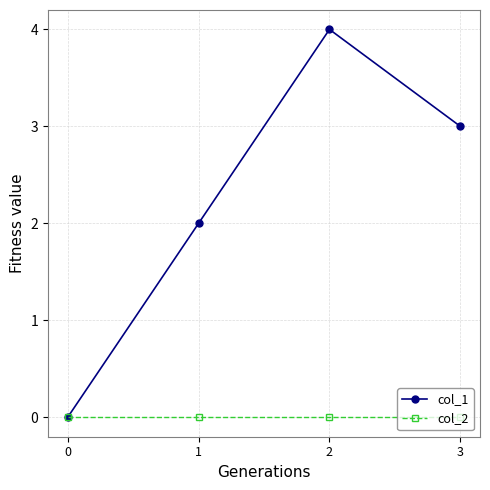

Between 1 and 3, which series saw the biggest shift?

col_1